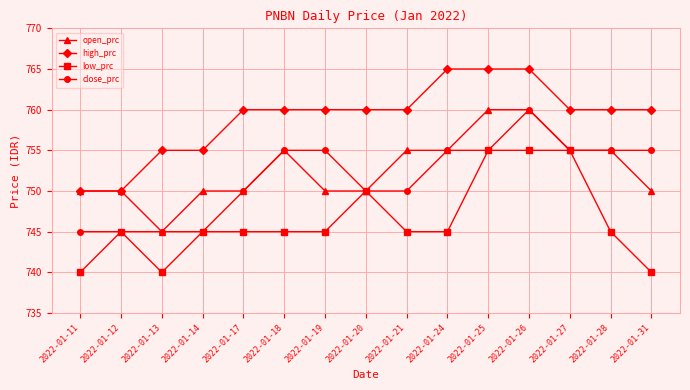

At how many categories does at least one series exceed 764?

3